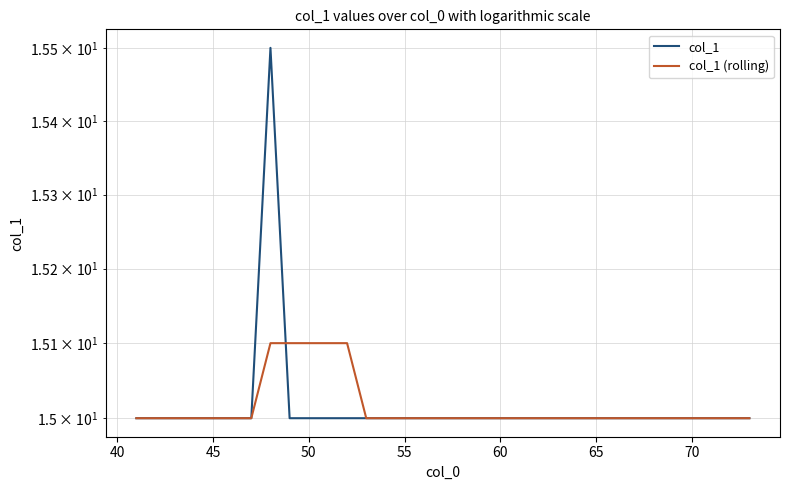

What is the value of the col_1 (rolling) point at the 22nd from the left?

15.0